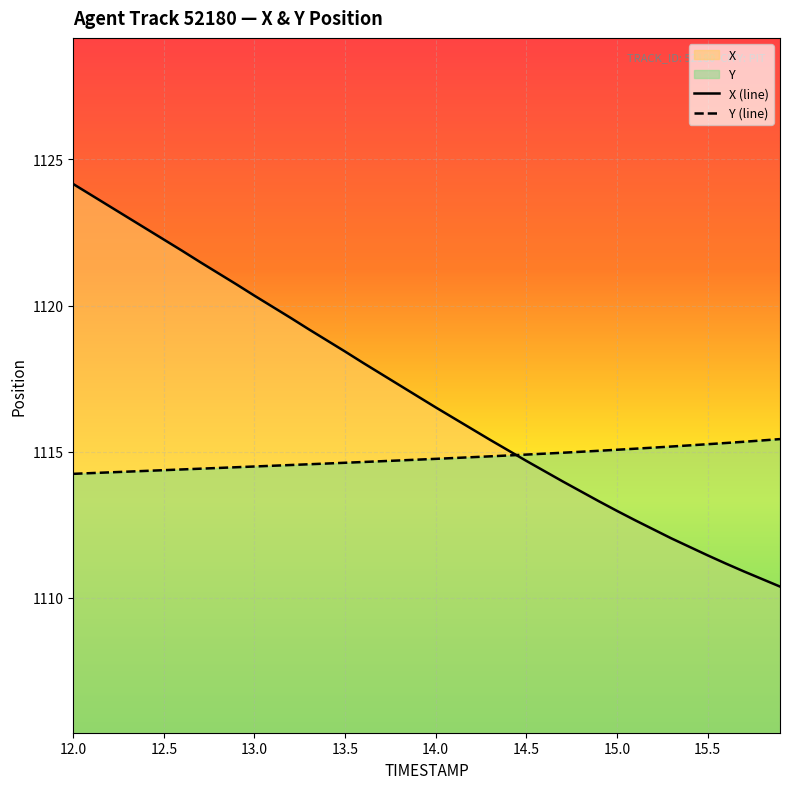

Is it true that Y (line) equals 1114.8 at 14.0?

True